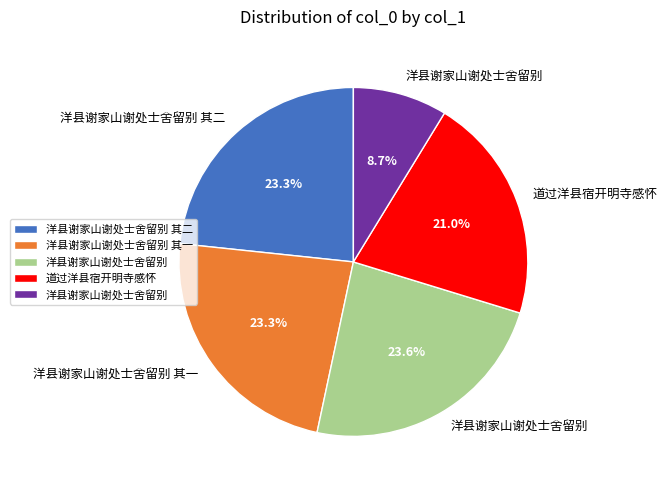

Is there a majority slice in this chart?

No